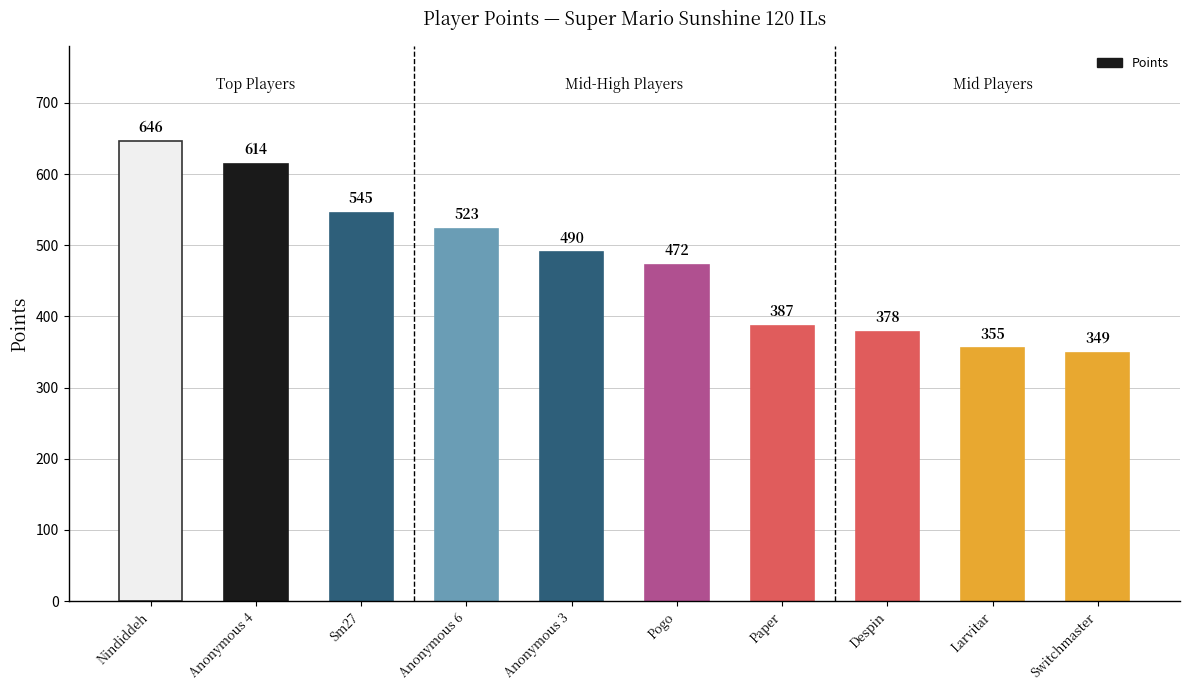

What is the label of the 7th bar from the left?

Paper